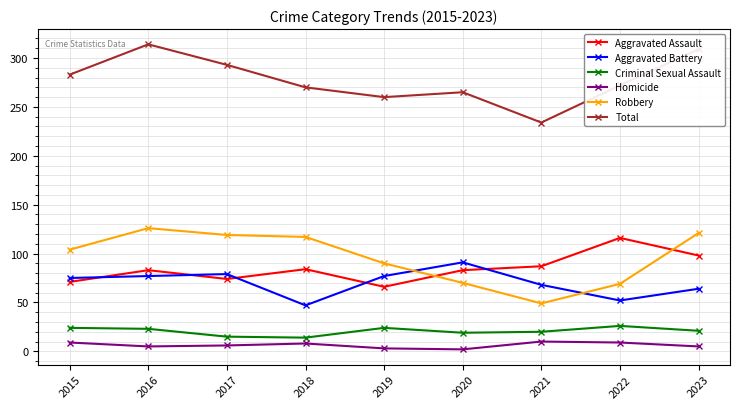

How many categories are shown in the chart?

9